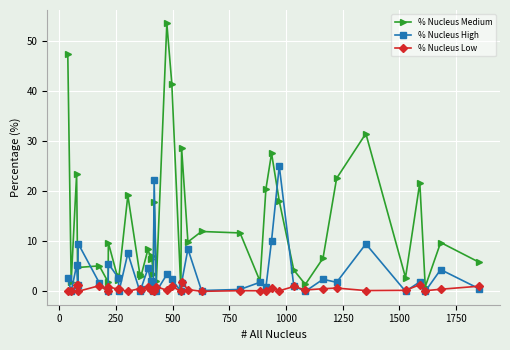

Rank the series by their average value, from highest to lowest.

% Nucleus Medium, % Nucleus High, % Nucleus Low